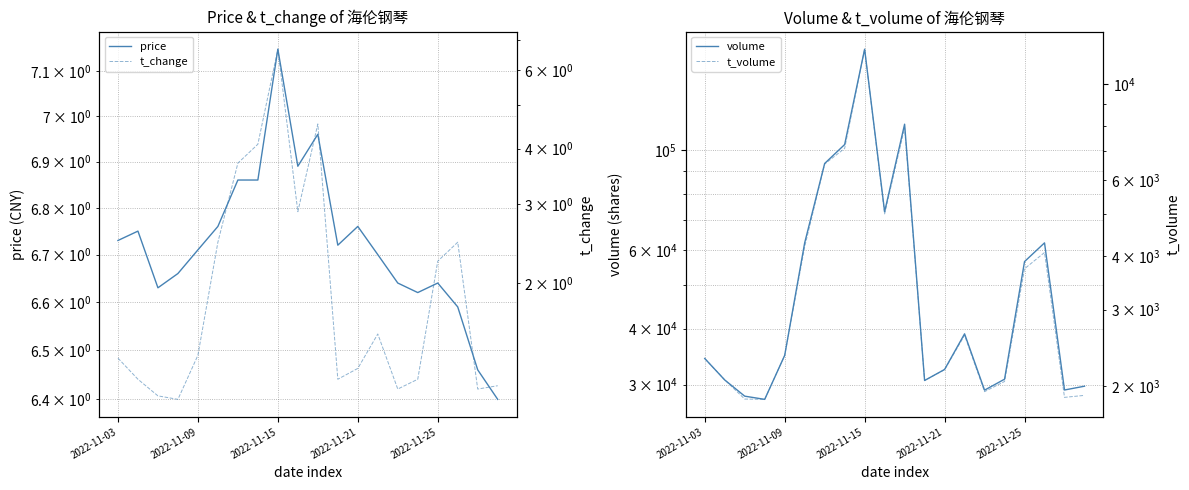

How many lines are shown in the chart?

4